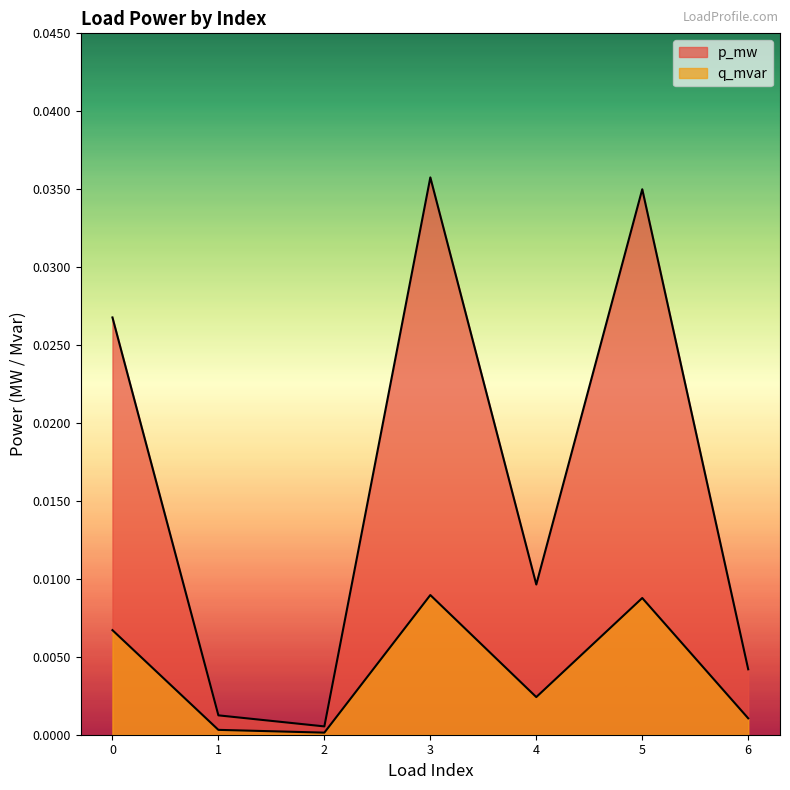

True or false: p_mw and q_mvar cross at least once.

False